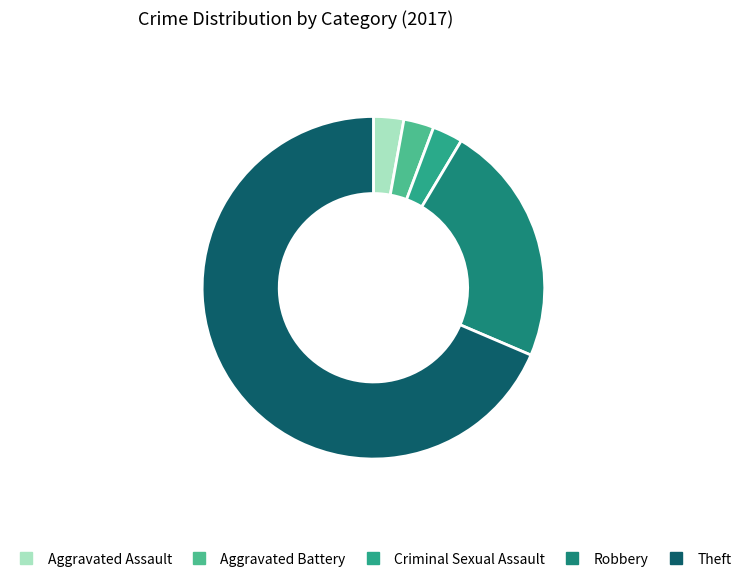

To the nearest percent, what is the average slice percentage?

20%